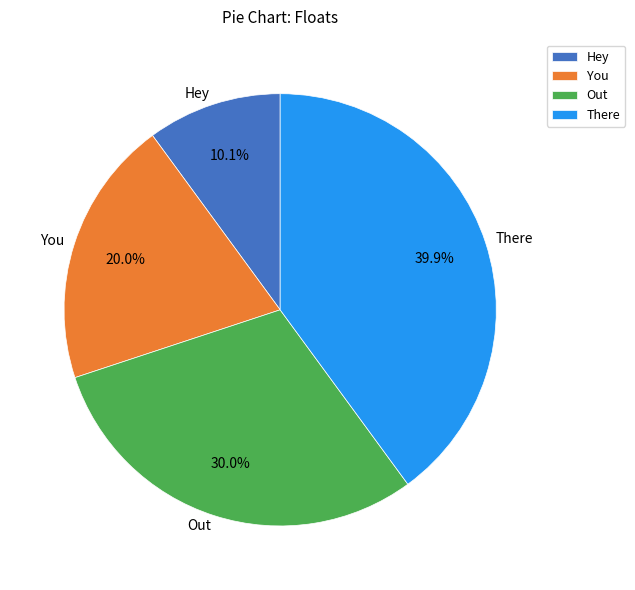

Between Hey and Out, which is larger?

Out